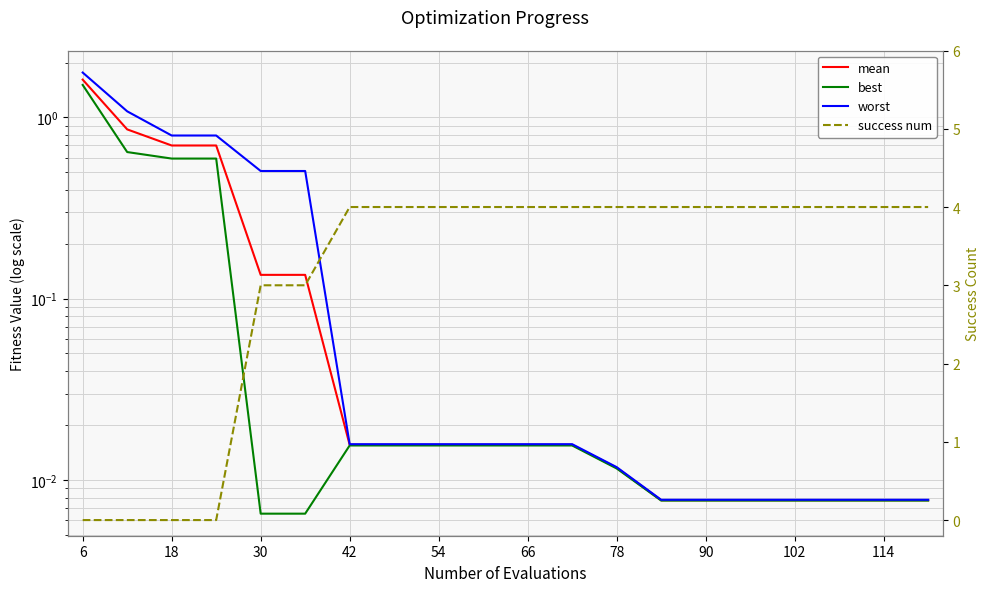

At how many categories does at least one series exceed 3?

14